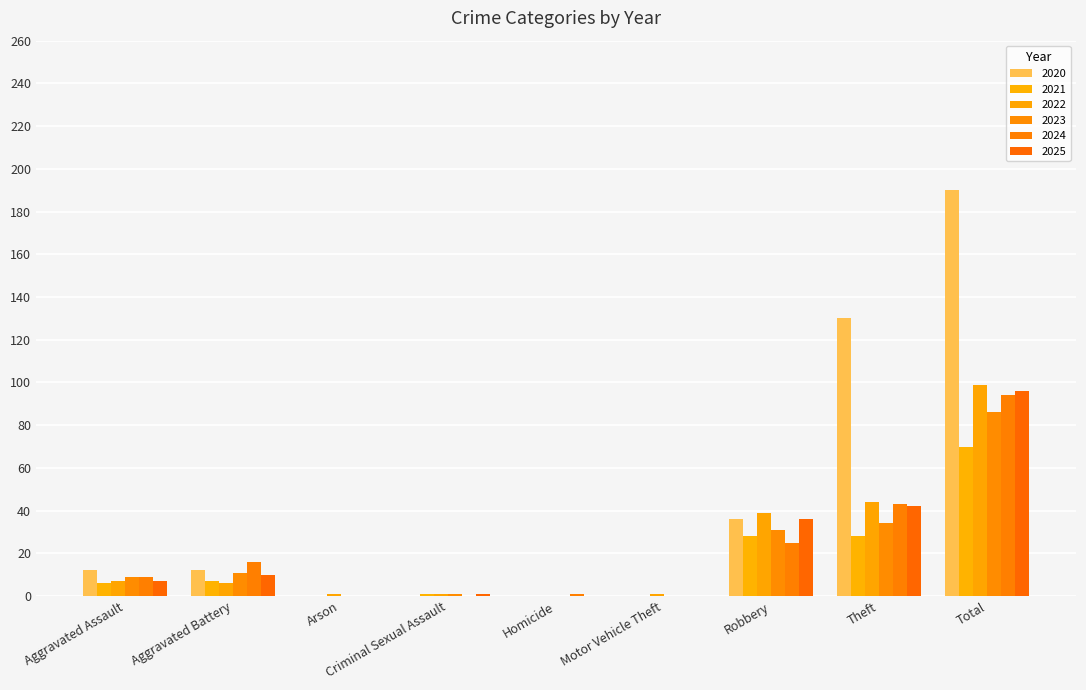

True or false: 2024 has a value of 1 at Homicide.

False